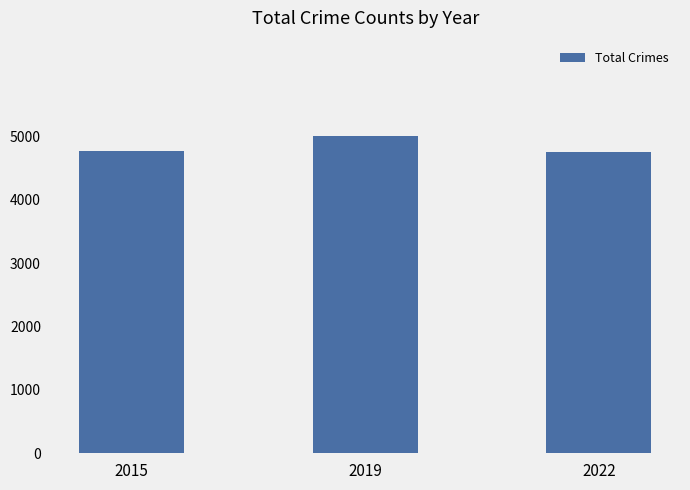

What is the value of the 2nd bar from the left?

5008